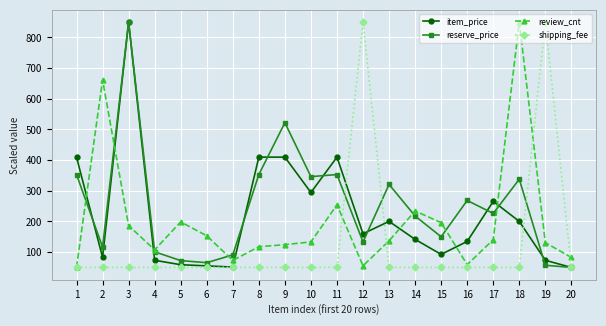

Between 6 and 10, which series saw the biggest shift?

reserve_price